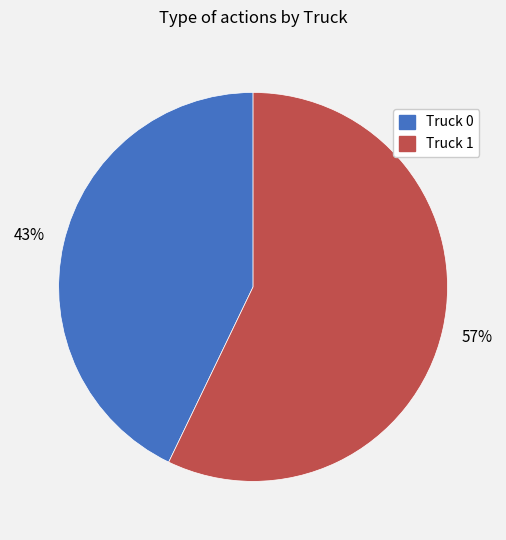

To the nearest percent, what percentage of the pie is Truck 0?

43%